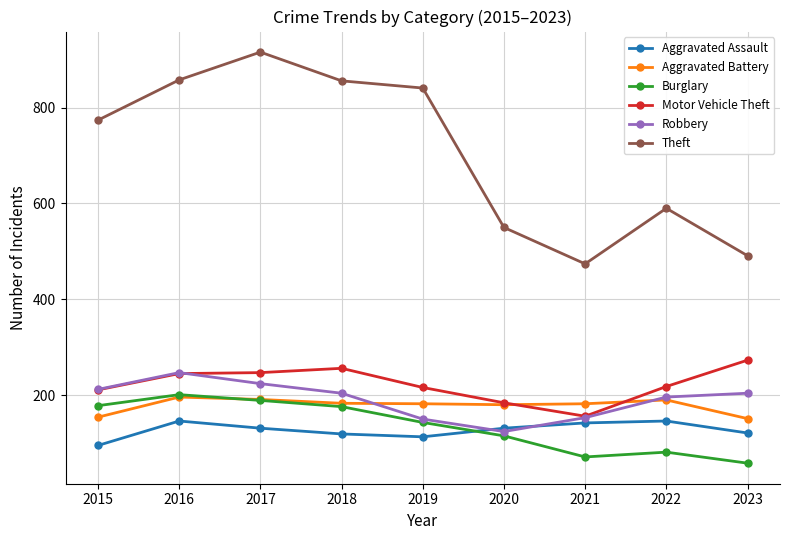

How many categories are shown in the chart?

9